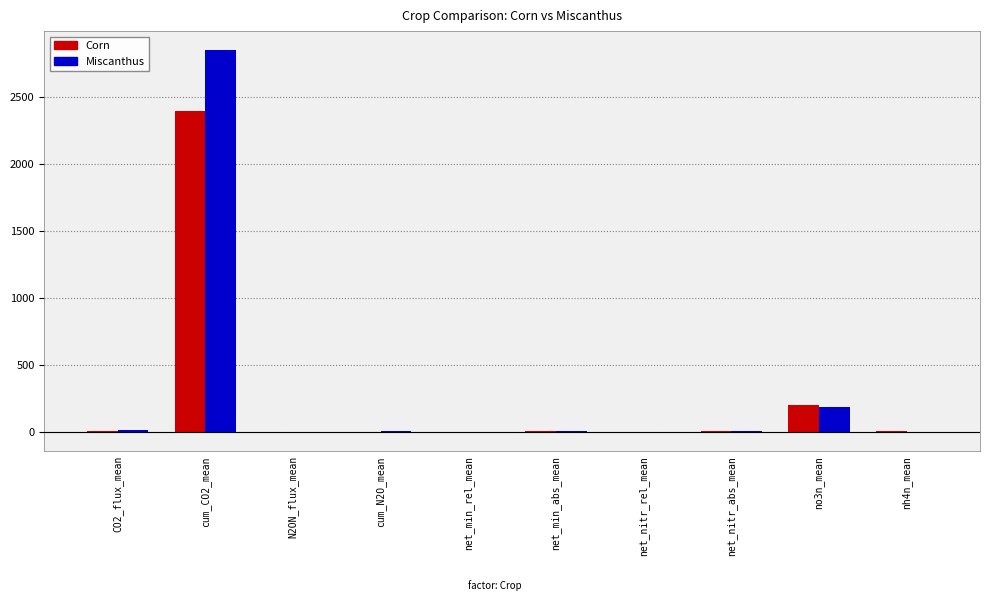

What is the highest value of the Miscanthus series?

2850.3